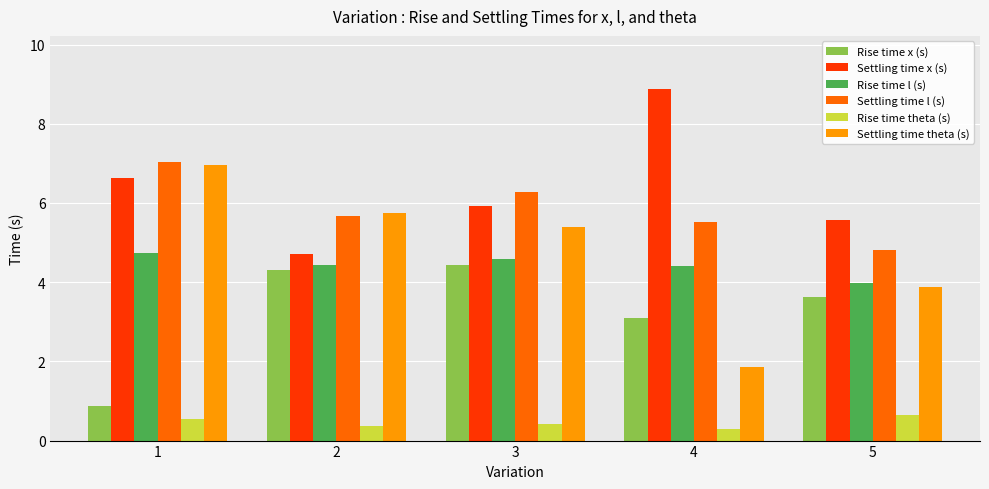

Reading left to right, transcribe all the data shown in this chart.

Rise time x (s): 0.9	4.3	4.4	3.1	3.6
Settling time x (s): 6.6	4.7	5.9	8.9	5.6
Rise time l (s): 4.7	4.4	4.6	4.4	4.0
Settling time l (s): 7.0	5.7	6.3	5.5	4.8
Rise time theta (s): 0.6	0.4	0.4	0.3	0.7
Settling time theta (s): 7.0	5.8	5.4	1.9	3.9